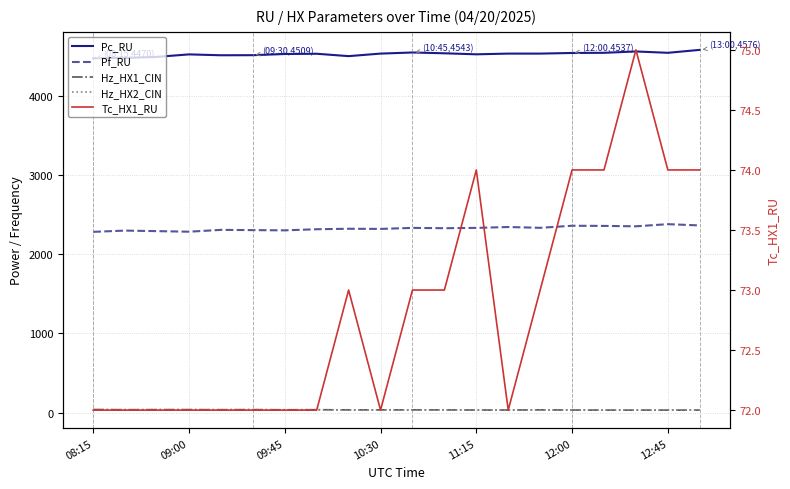

Reading left to right, transcribe all the data shown in this chart.

Pc_RU: 4470	4474	4488	4519	4508	4509	4524	4527	4497	4529	4543	4533	4520	4529	4529	4537	4539	4556	4539	4576
Pf_RU: 2281	2297	2290	2283	2306	2303	2300	2314	2320	2318	2331	2327	2331	2342	2332	2358	2356	2351	2378	2362
Hz_HX1_CIN: 40	38	39	39	38	39	37	38	36	36	36	36	34	34	36	34	33	33	33	33
Hz_HX2_CIN: 40	38	39	39	38	39	37	38	36	36	36	37	34	34	36	34	33	33	33	33
Tc_HX1_RU: 72	72	72	72	72	72	72	72	73	72	73	73	74	72	73	74	74	75	74	74